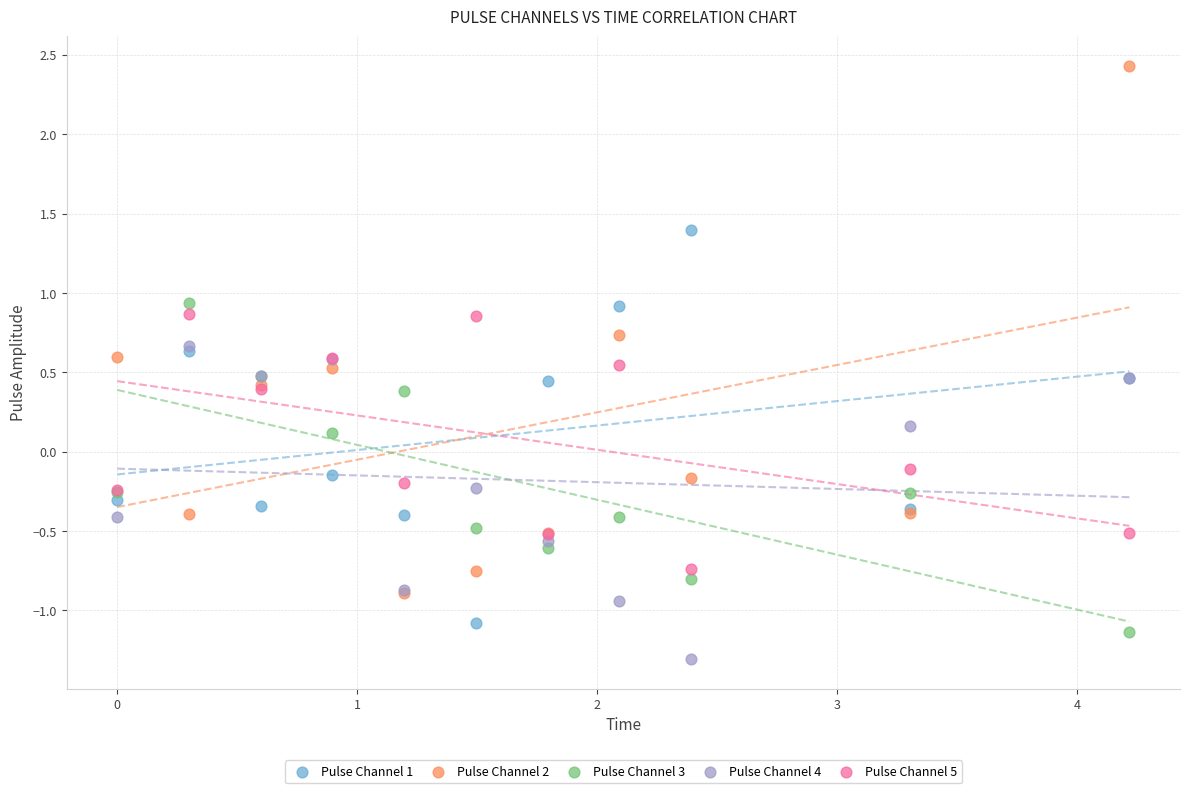

Which series contains the highest Y value?

Pulse Channel 2